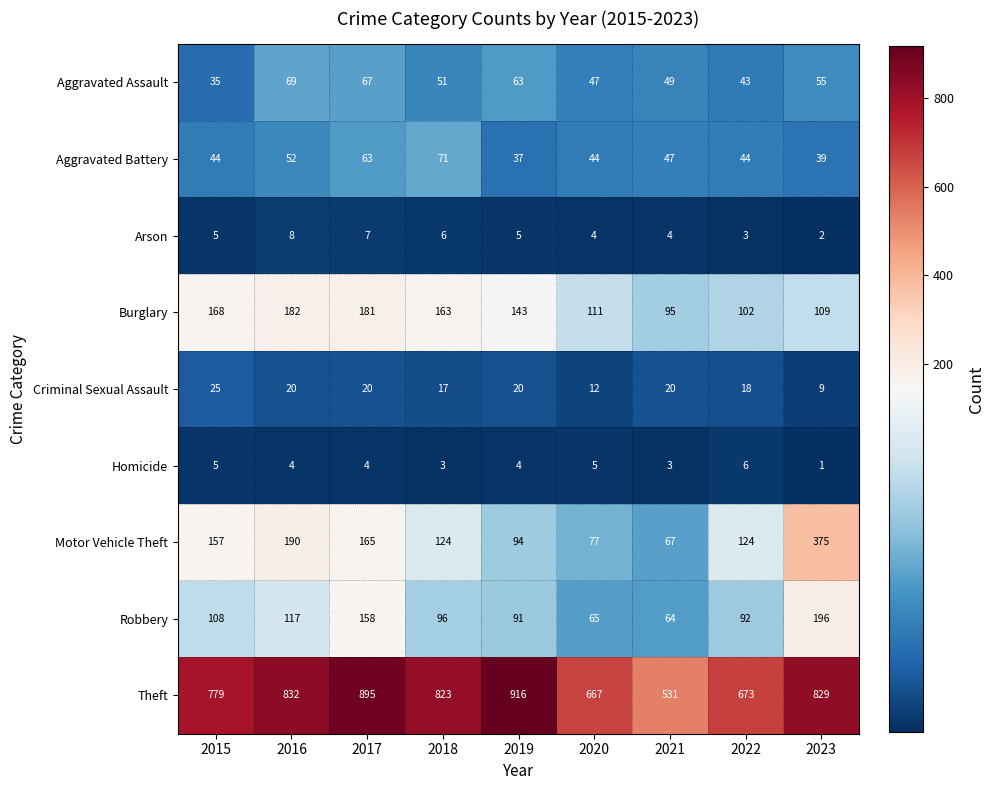

At which category is the sum across all series the highest?

2023